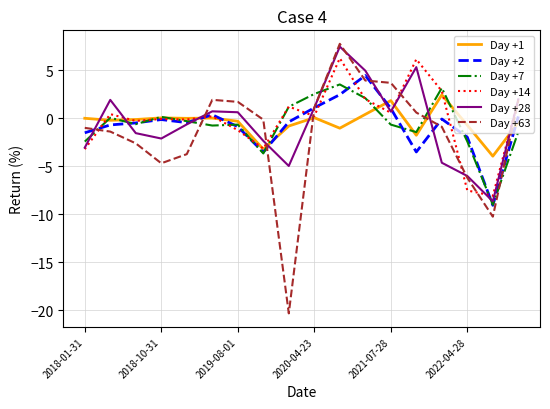

Which series has the largest range (max minus min)?

Day +63